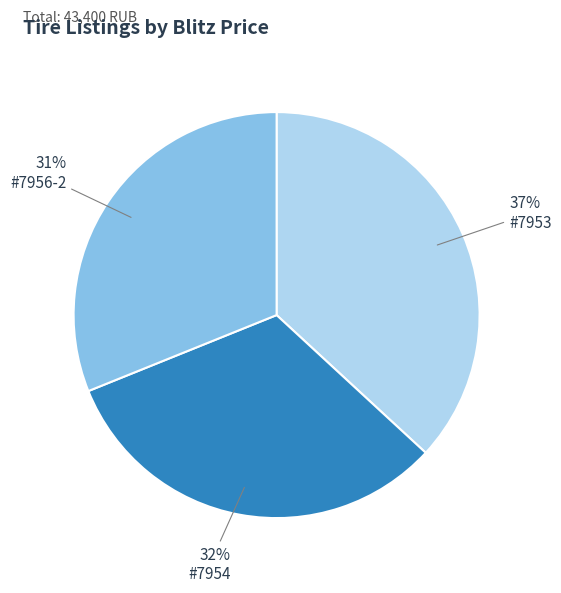

To the nearest percent, what is the difference between the largest and smallest slice percentages?

6%